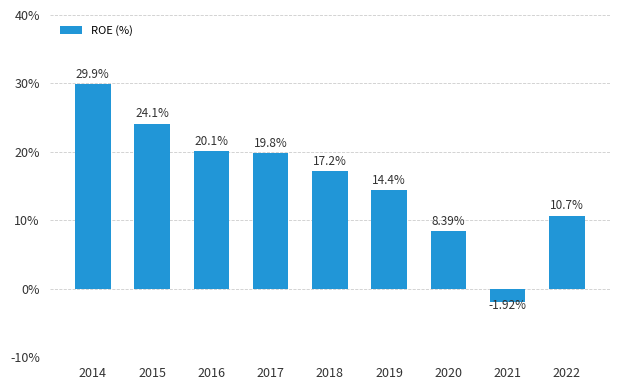

Rank the categories by value from highest to lowest.

2014, 2015, 2016, 2017, 2018, 2019, 2022, 2020, 2021